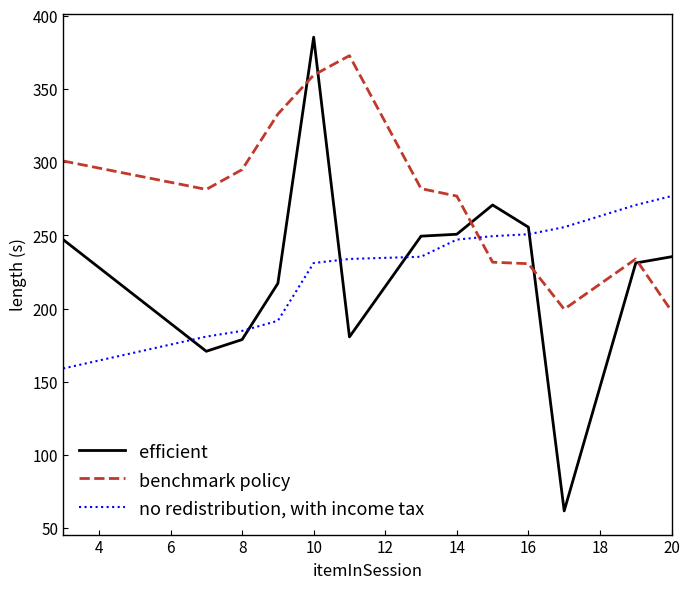

Which series has the largest total across all categories?

benchmark policy